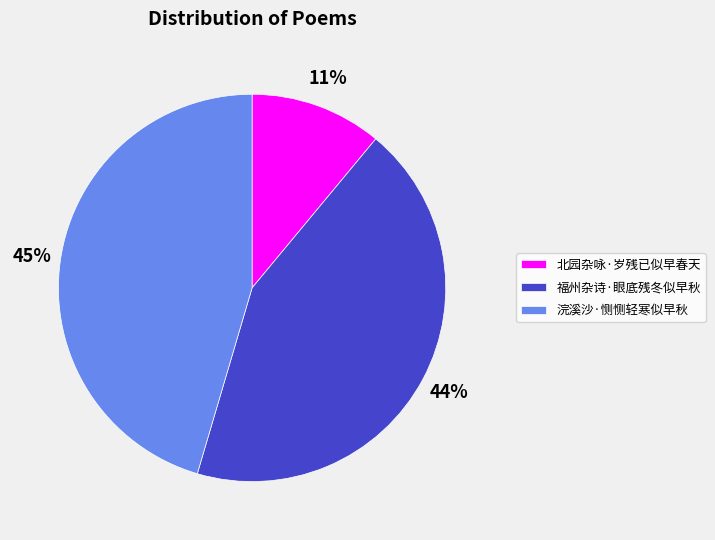

What percentage is the 福州杂诗·眼底残冬似早秋 slice, to the nearest percent?

44%